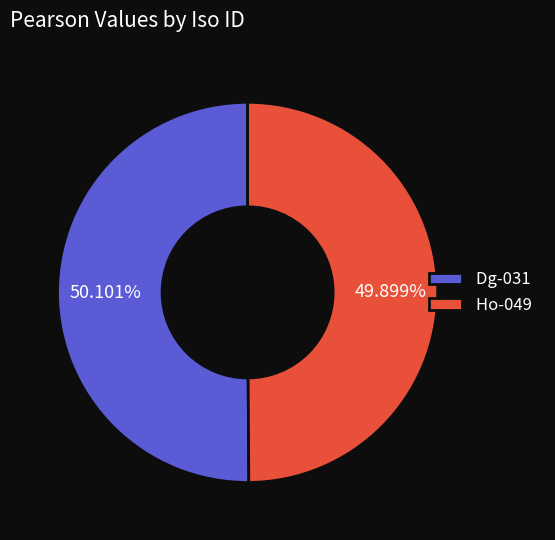

Is there a majority slice in this chart?

Yes